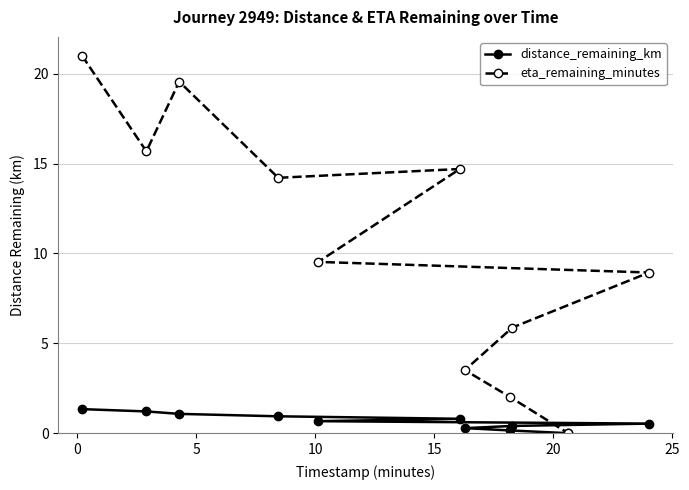

Reading left to right, transcribe all the data shown in this chart.

distance_remaining_km: 1.3	1.2	1.1	0.9	0.7	0.8	0.3	0.2	0.4	0.0	0.5
eta_remaining_minutes: 21.0	15.7	19.6	14.2	9.5	14.7	3.5	2.0	5.9	0.0	8.9